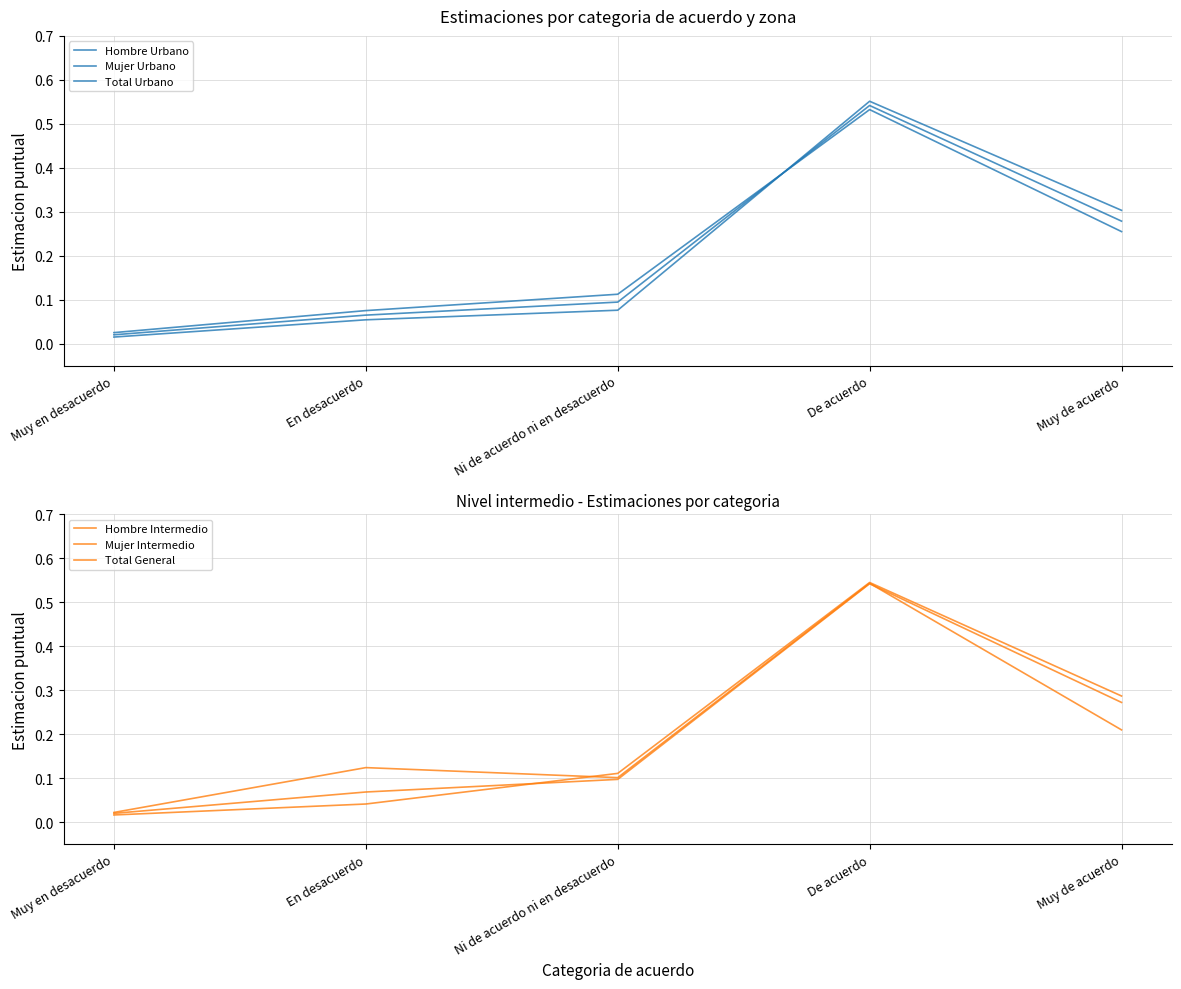

How many lines are shown in the chart?

6